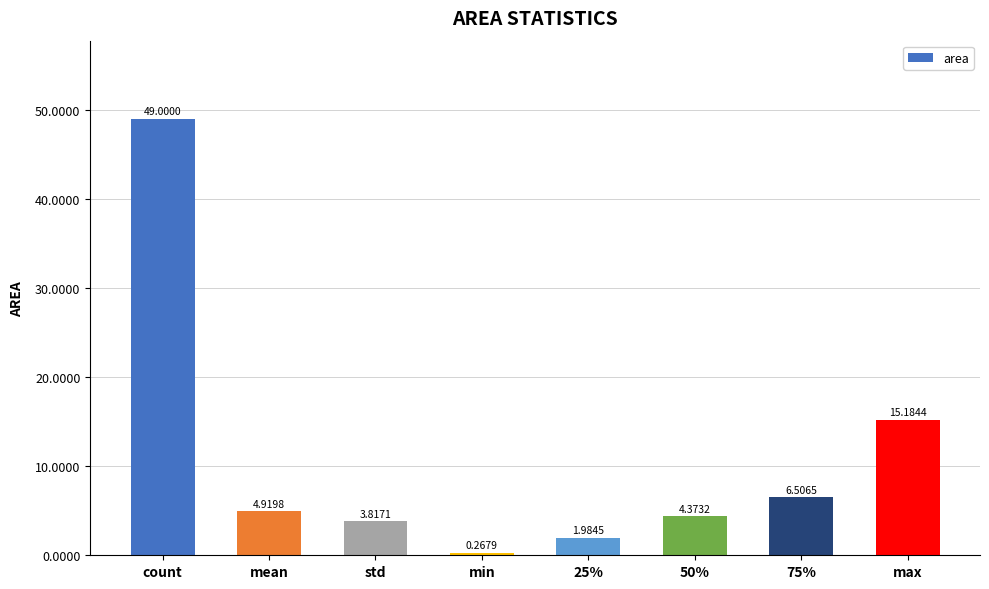

What is the label of the 7th bar from the right?

mean